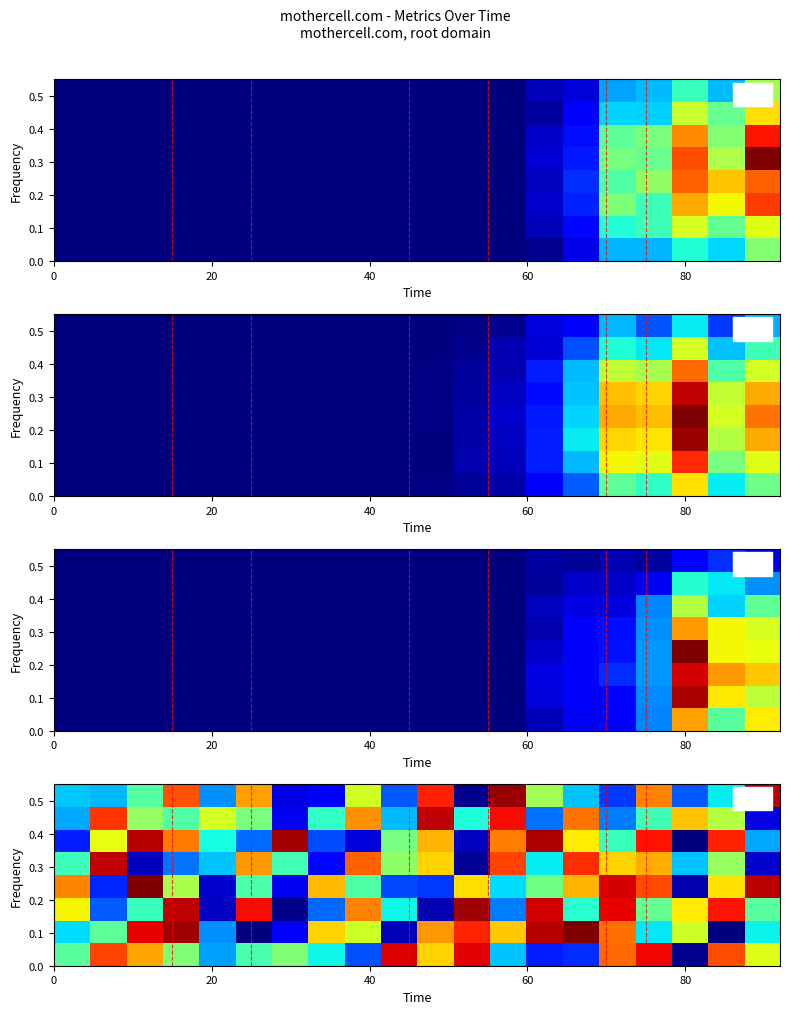

At which category is the sum across all series the highest?

16